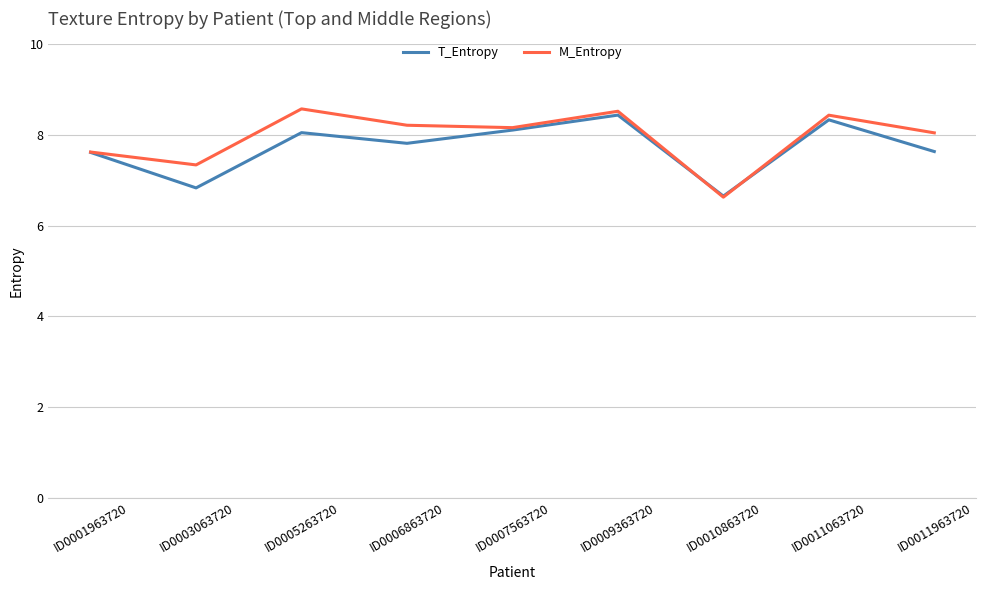

What is the sum of all T_Entropy values?

69.5